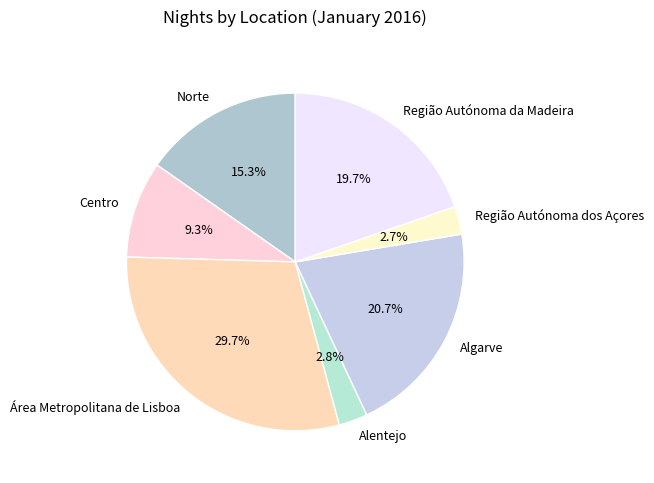

What is the largest slice in the pie chart?

Área Metropolitana de Lisboa